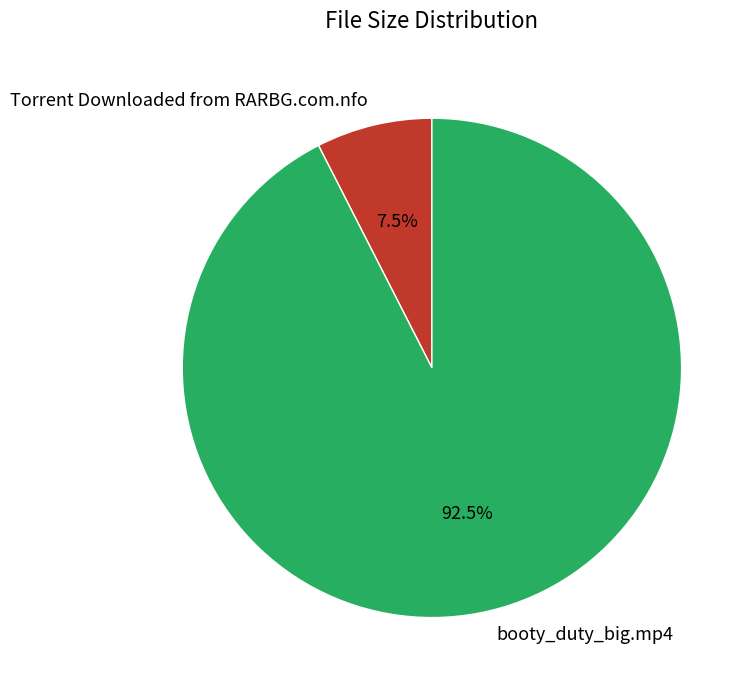

Which has a higher value, booty_duty_big.mp4 or Torrent Downloaded from RARBG.com.nfo?

booty_duty_big.mp4